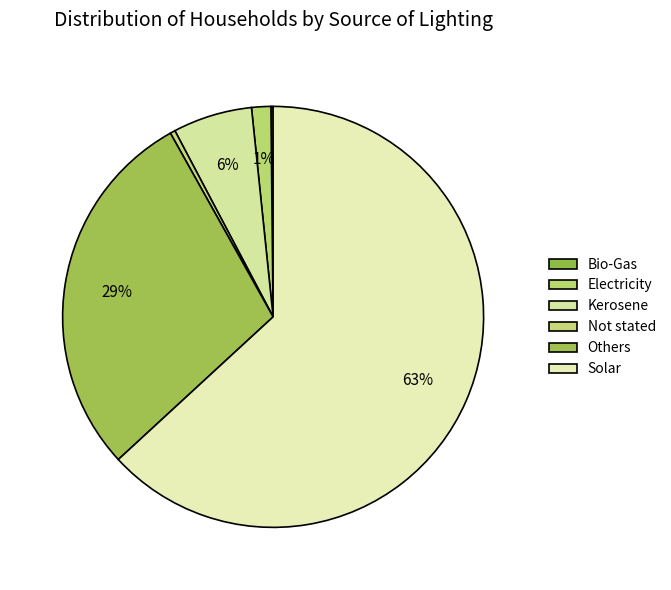

To the nearest percent, what is the average slice percentage?

17%